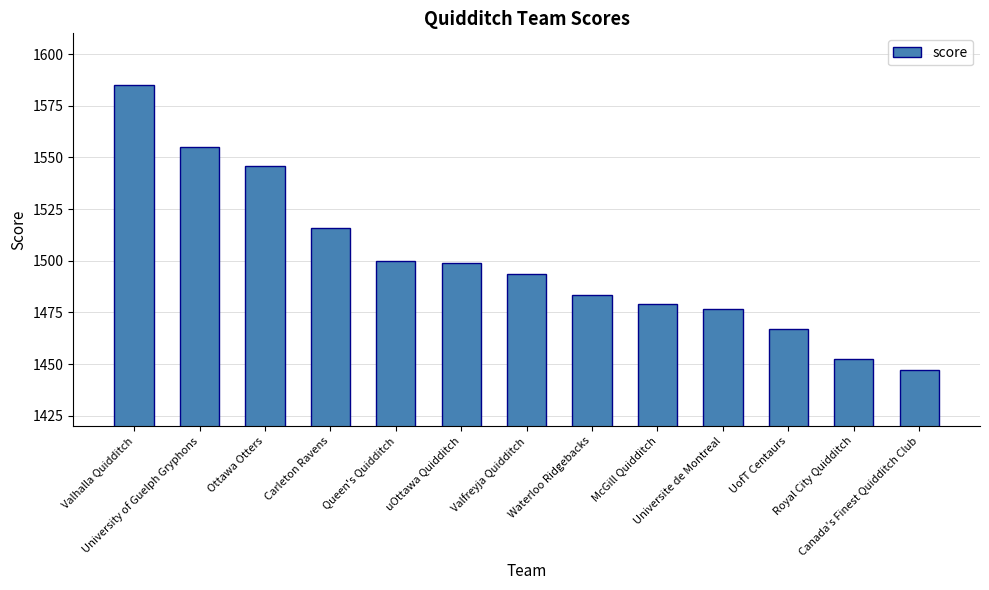

What is the label of the 4th bar from the left?

Carleton Ravens